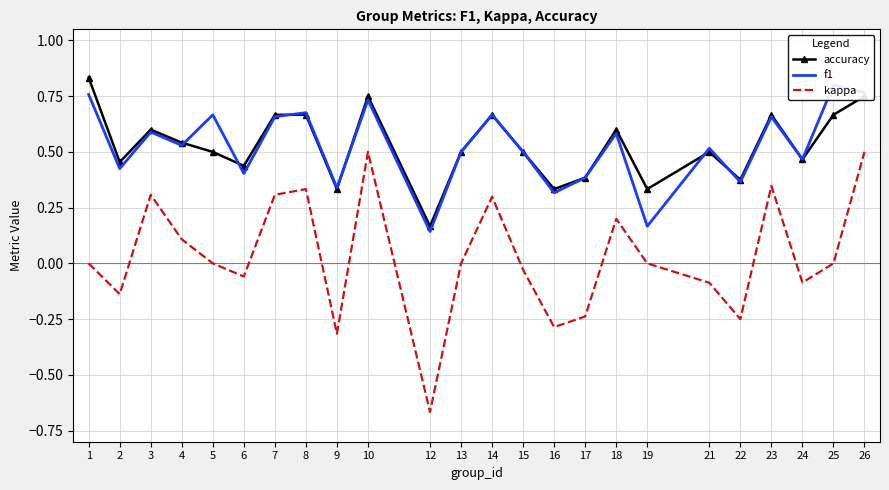

Reading left to right, list all the values displayed in this chart.

accuracy: 1=0.8	2=0.5	3=0.6	4=0.5	5=0.5	6=0.4	7=0.7	8=0.7	9=0.3	10=0.8	12=0.2	13=0.5	14=0.7	15=0.5	16=0.3	17=0.4	18=0.6	19=0.3	21=0.5	22=0.4	23=0.7	24=0.5	25=0.7	26=0.8
f1: 1=0.8	2=0.4	3=0.6	4=0.5	5=0.7	6=0.4	7=0.7	8=0.7	9=0.3	10=0.7	12=0.1	13=0.5	14=0.7	15=0.5	16=0.3	17=0.4	18=0.6	19=0.2	21=0.5	22=0.4	23=0.7	24=0.5	25=0.8	26=0.8
kappa: 1=0.0	2=-0.1	3=0.3	4=0.1	5=0.0	6=-0.1	7=0.3	8=0.3	9=-0.3	10=0.5	12=-0.7	13=0.0	14=0.3	15=-0.0	16=-0.3	17=-0.2	18=0.2	19=0.0	21=-0.1	22=-0.2	23=0.3	24=-0.1	25=0.0	26=0.5